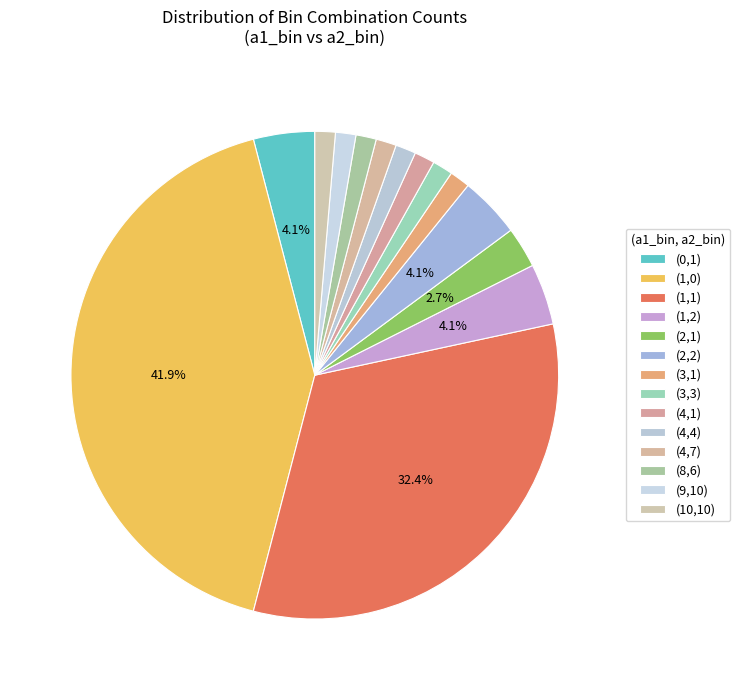

Approximately how many times larger is the value at (1,2) compared to (10,10)?

3.0